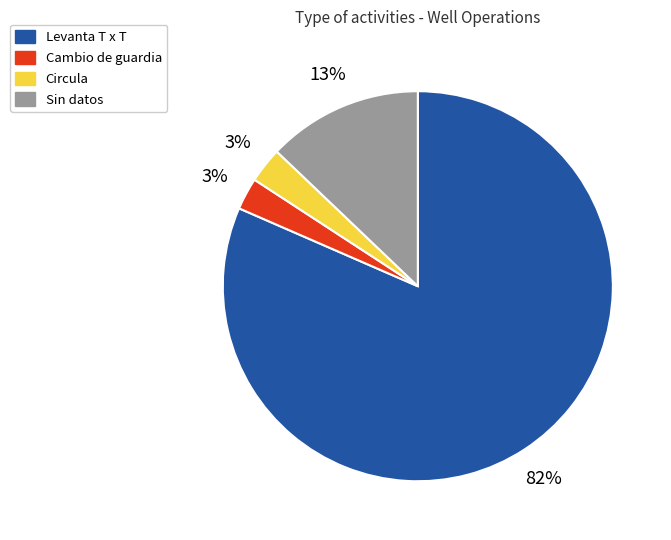

Is it true that Sin datos is 13% of the pie?

True